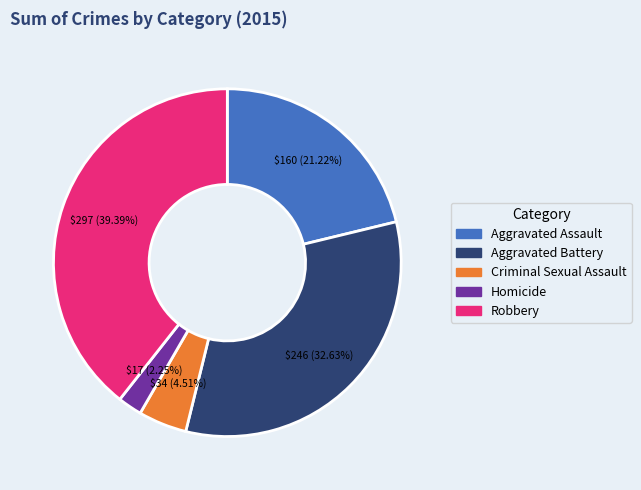

Between Aggravated Assault and Criminal Sexual Assault, which is larger?

Aggravated Assault